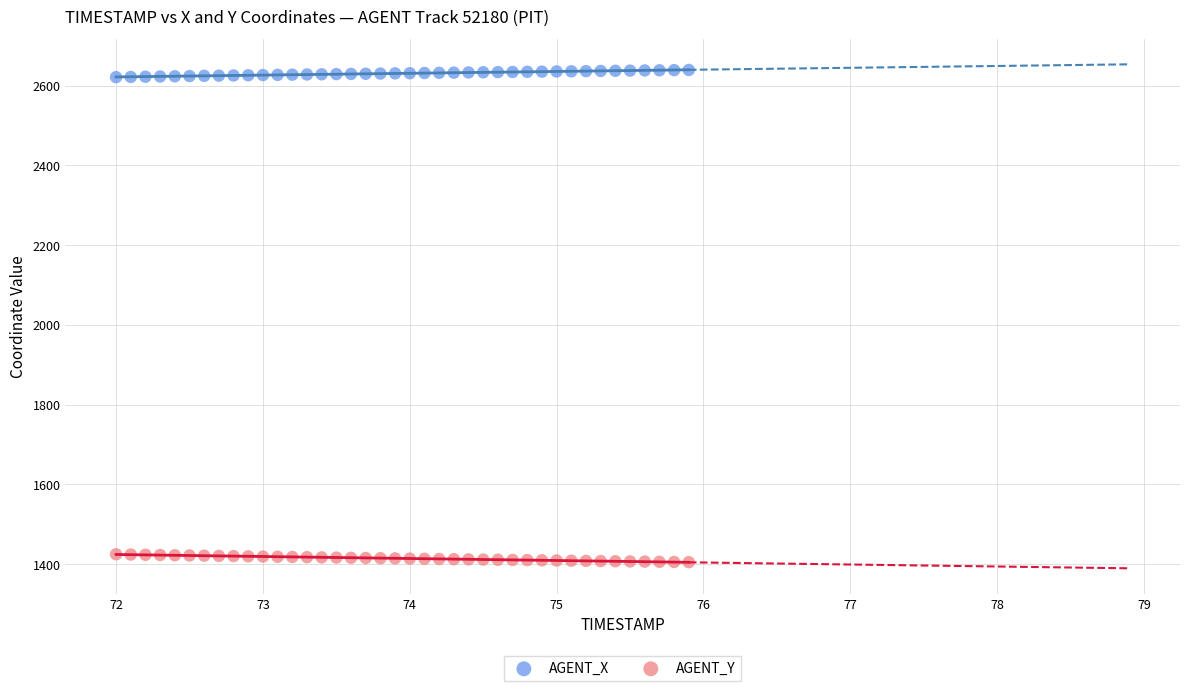

Across all data points, what is the range of Y values (max minus min)?

1233.8